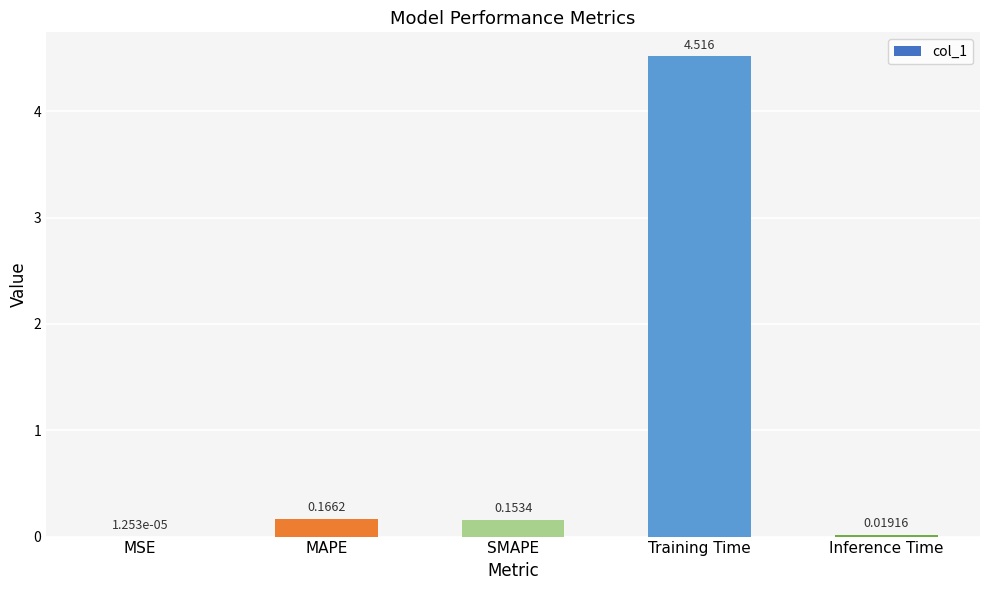

The chart shows a value of 2.6 at Training Time. True or false?

False